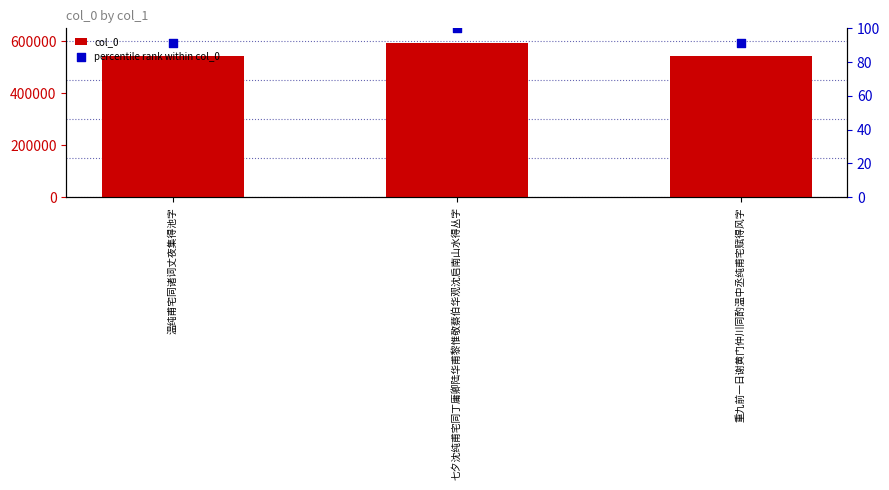

Which series contains the highest Y value?

col_0